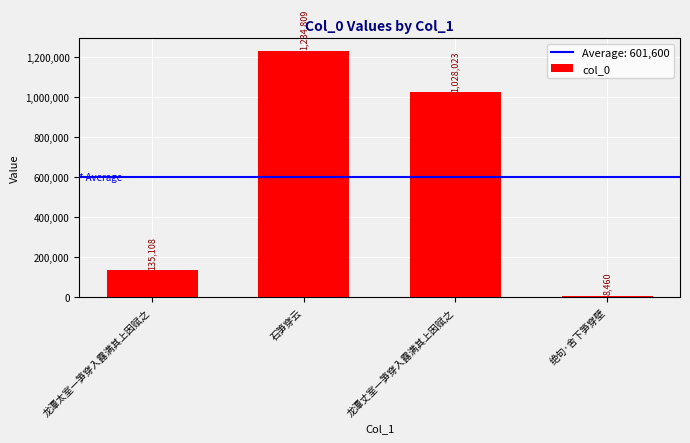

Reading left to right, what are all the values shown in this chart?

龙潭太室一笋穿入露满其上因赋之=135108	石笋穿云=1234809	龙潭丈室一笋穿入露满其上因赋之=1028023	绝句·舍下笋穿壁=8460